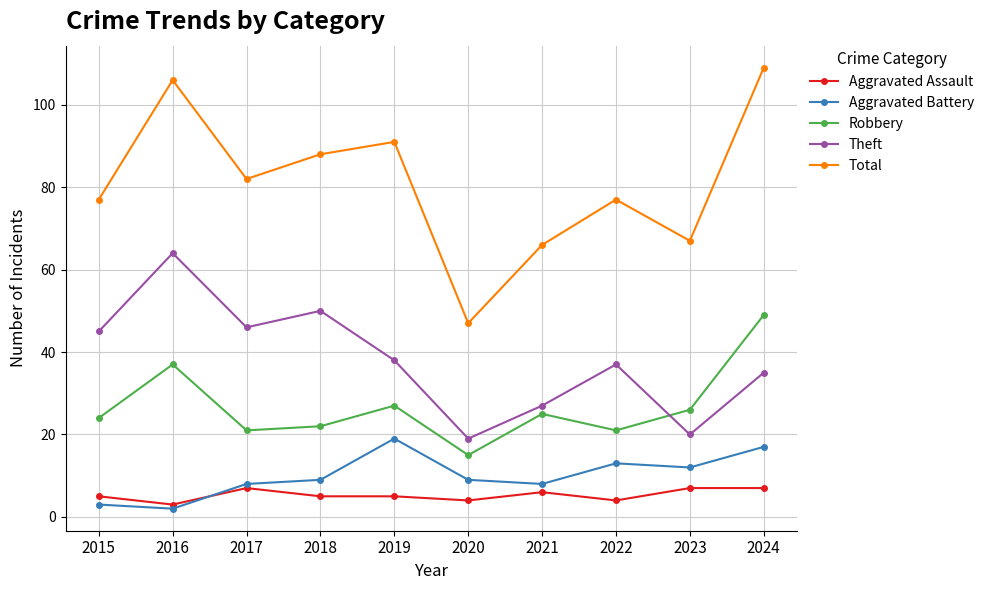

At which label is Theft closest to 41?

2019